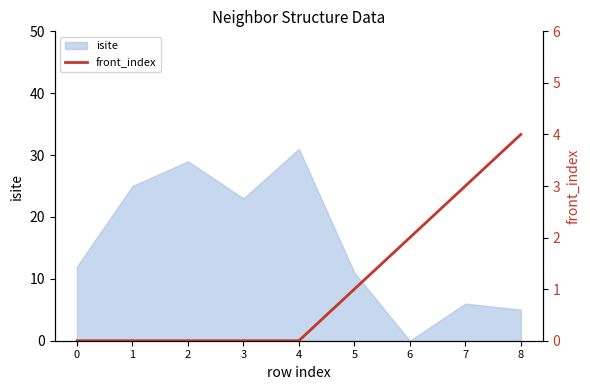

True or false: isite has a value of 25 at 1.

True